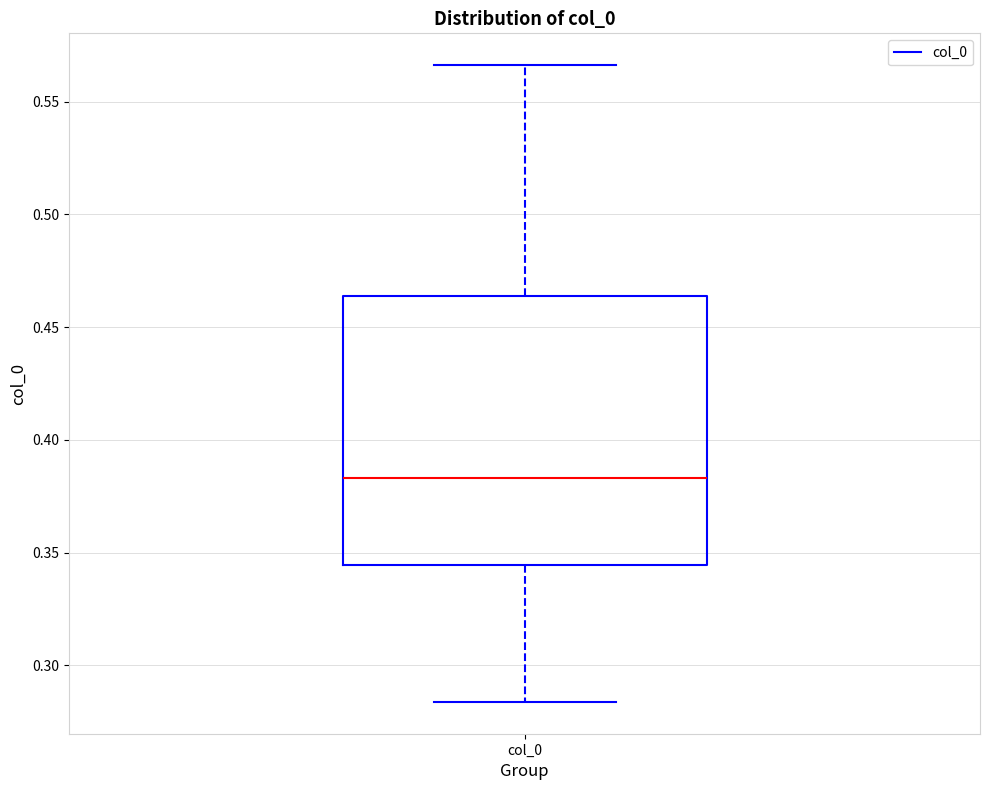

Transcribe this box plot: give where the median line is, the range the box spans, and where the two whiskers end, as read against the y-axis. The values are not printed on the chart, so give them approximately, as read against the axis.

median 0.385, box 0.345 to 0.465, whiskers 0.285 to 0.565